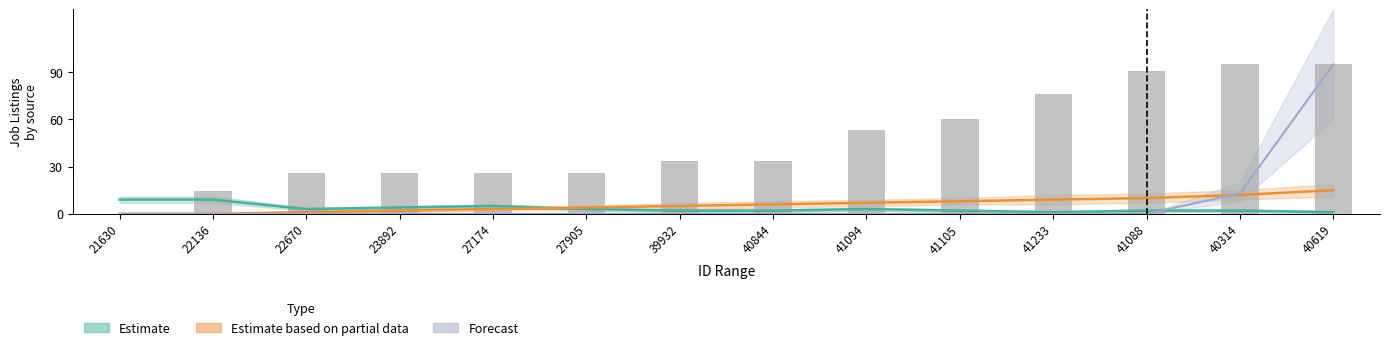

At how many categories does at least one series exceed 10?

2